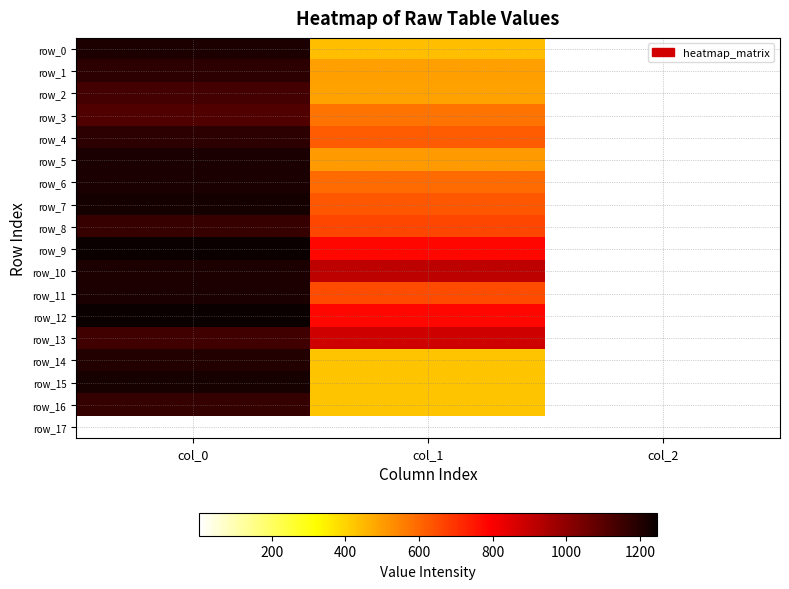

What is the maximum value shown in the chart?

1246.7